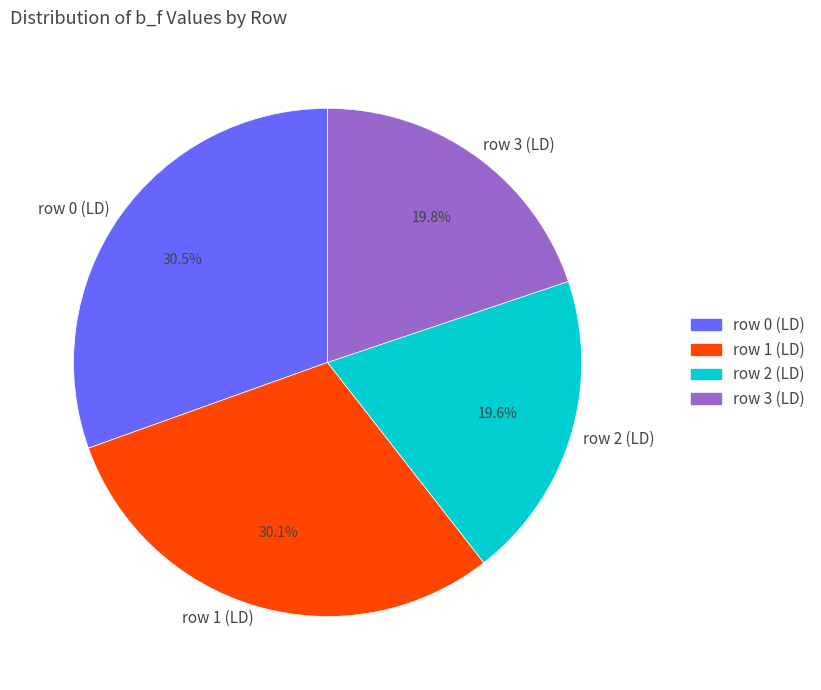

Is there a majority slice in this chart?

No